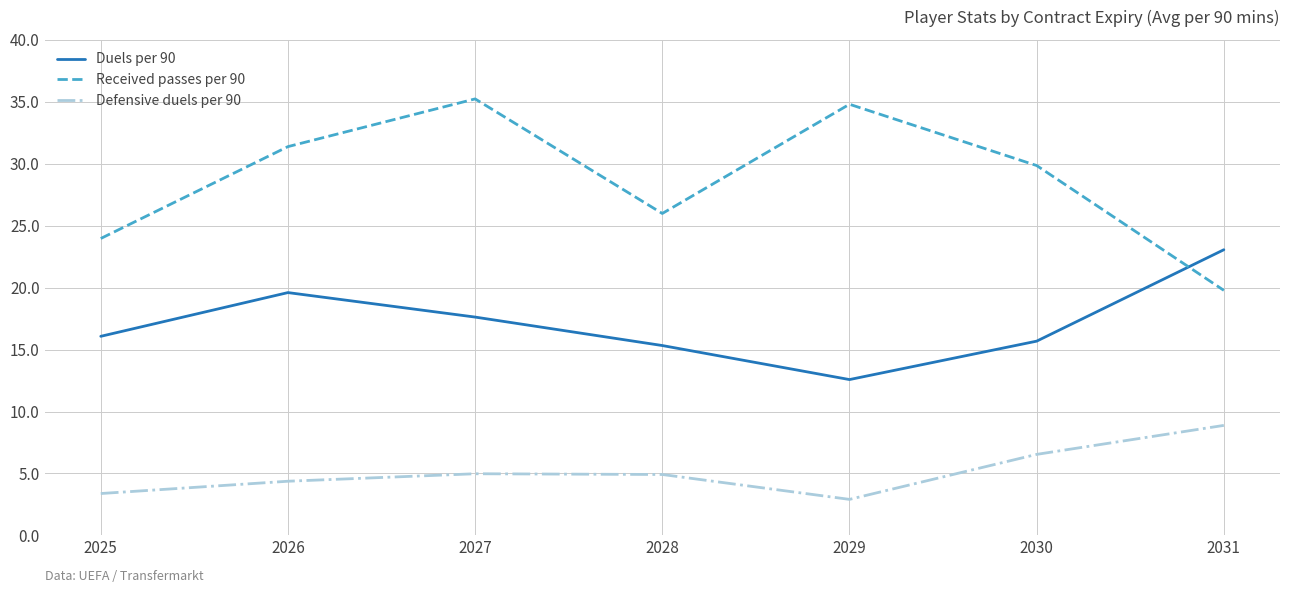

True or false: Defensive duels per 90 has a value of 8.9 at 2031.

True